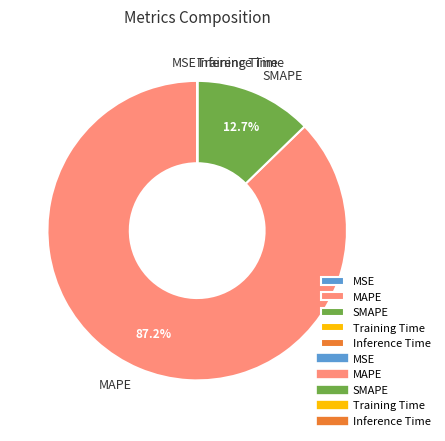

Which slice represents more than half of the pie?

MAPE